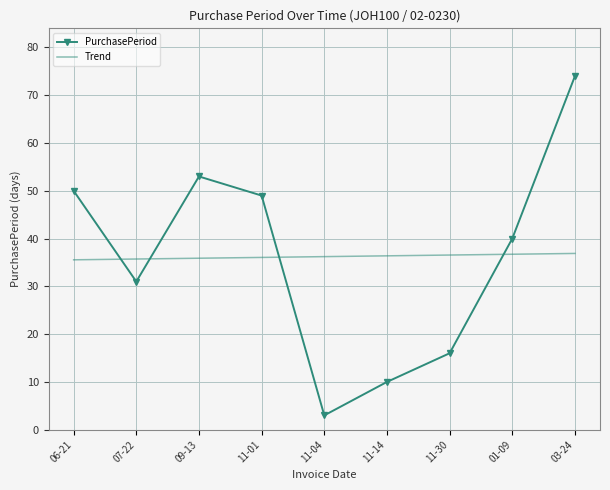

Where do Trend and PurchasePeriod first cross each other?

06-21 and 07-22